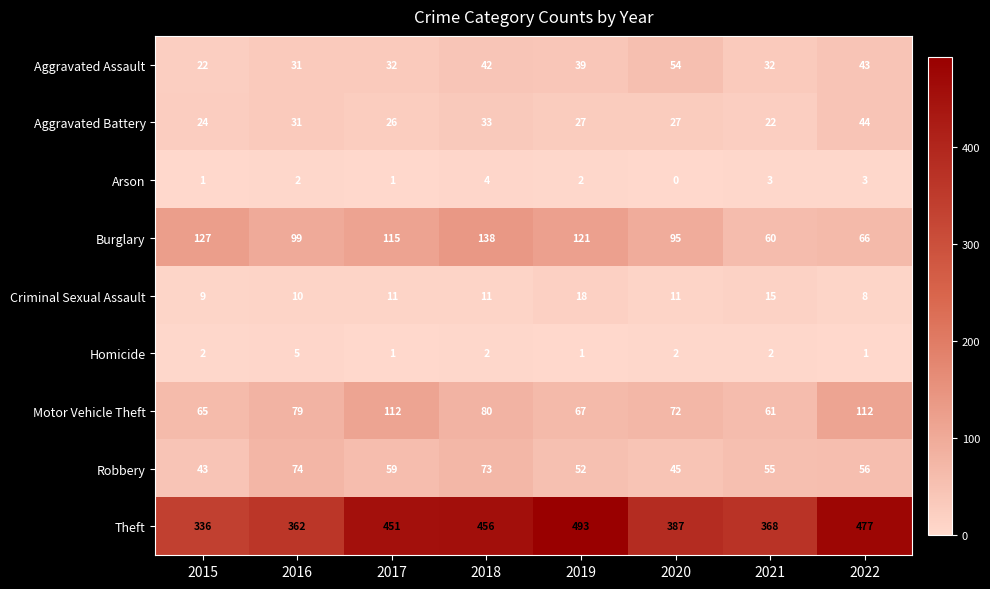

Which series has the widest spread of values?

Theft